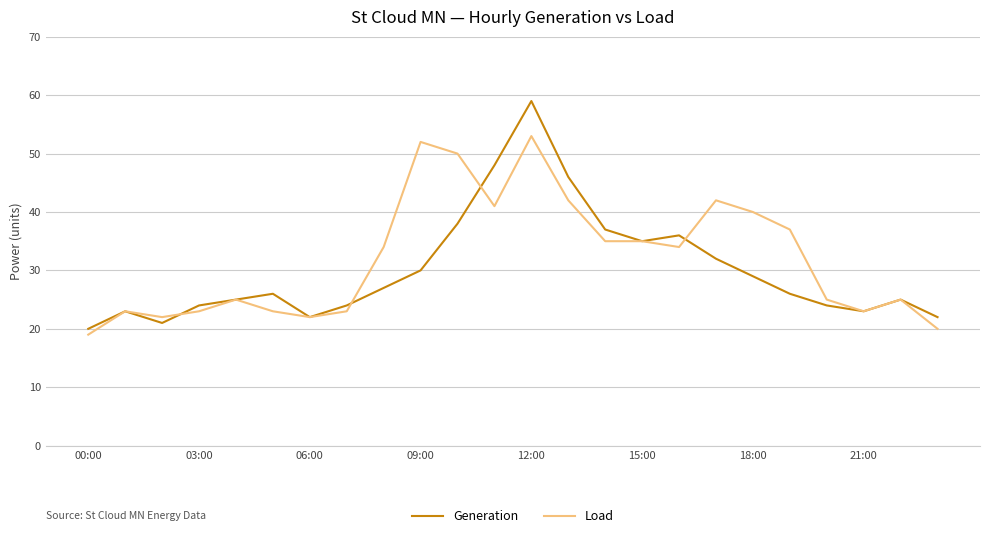

Reading right to left, what are all the values shown in this chart?

Generation: 22	25	23	24	26	29	32	36	35	37	46	59	48	38	30	27	24	22	26	25	24	21	23	20
Load: 20	25	23	25	37	40	42	34	35	35	42	53	41	50	52	34	23	22	23	25	23	22	23	19